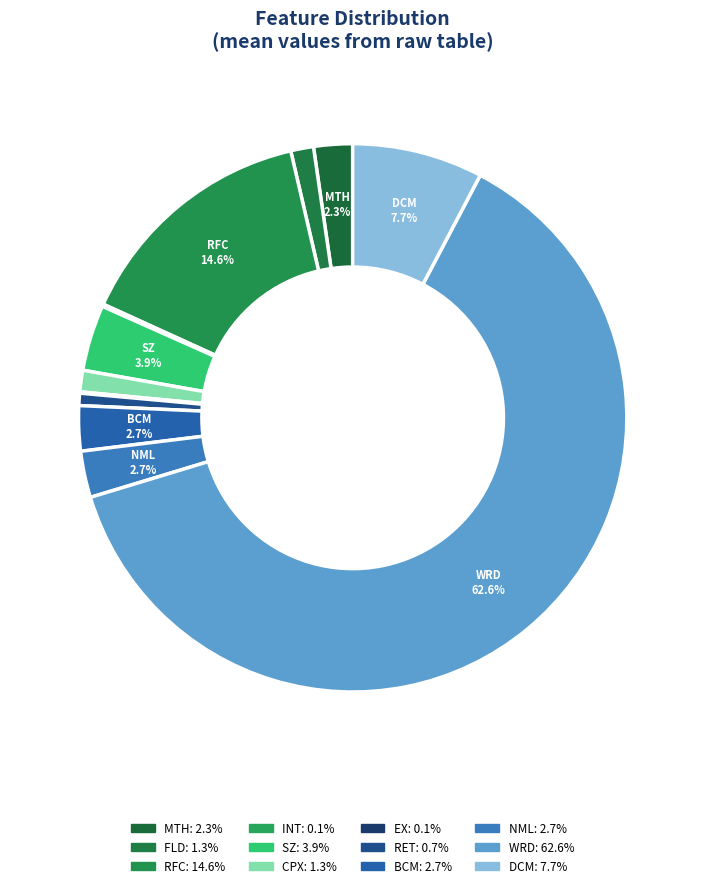

Rank the categories by value from highest to lowest.

WRD, RFC, DCM, SZ, NML, BCM, MTH, FLD, CPX, RET, INT, EX